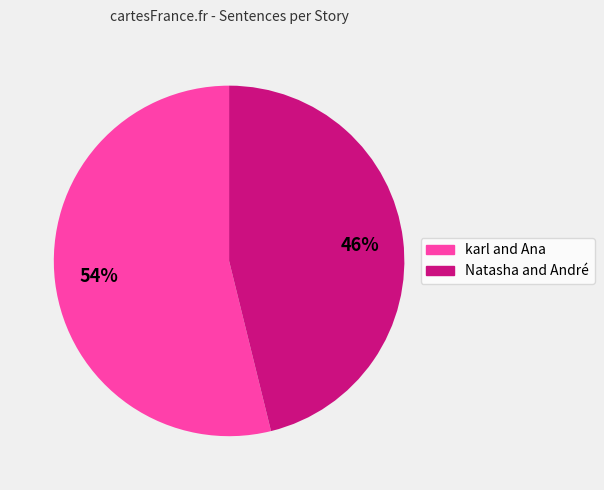

What is the ratio of the value at Natasha and André to the value at karl and Ana?

0.9